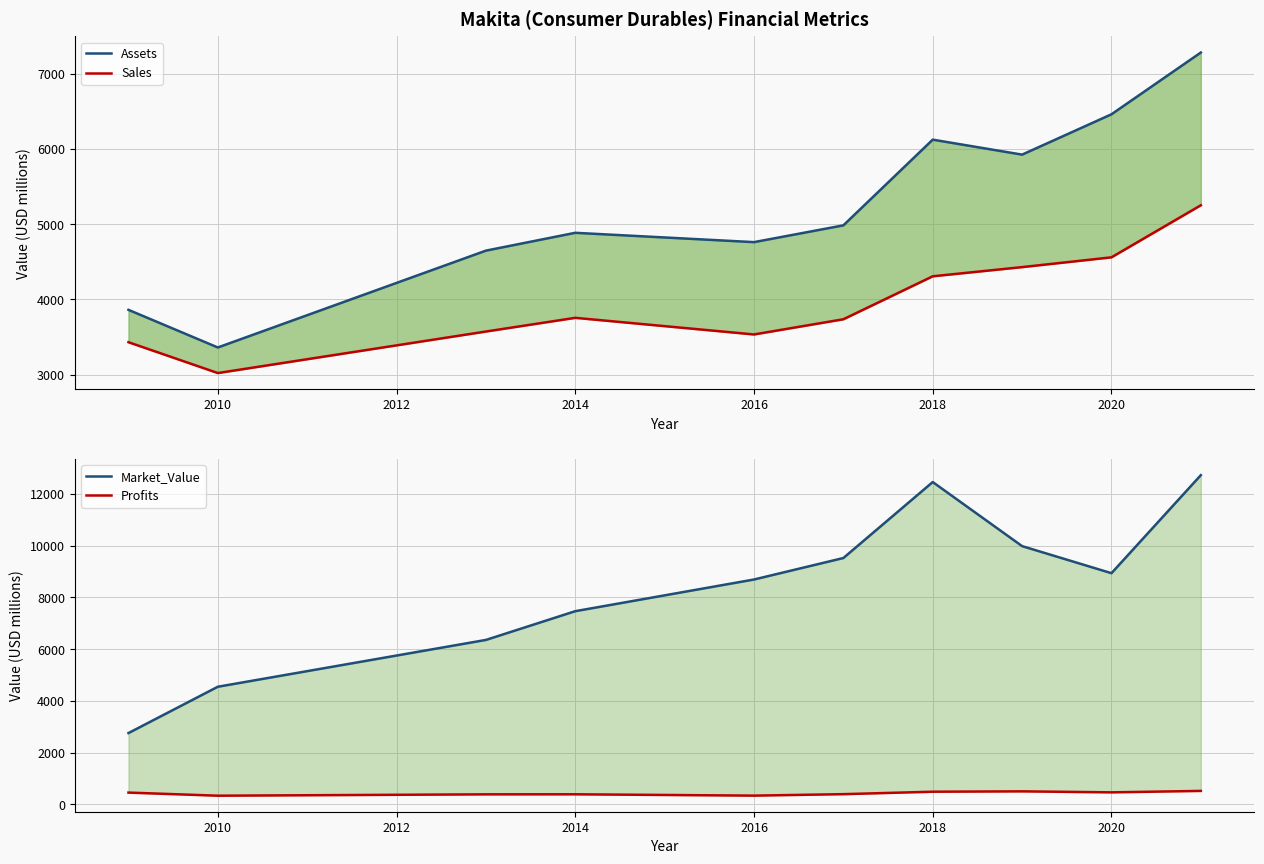

True or false: Market_Value has more than 2 interior local peaks.

False